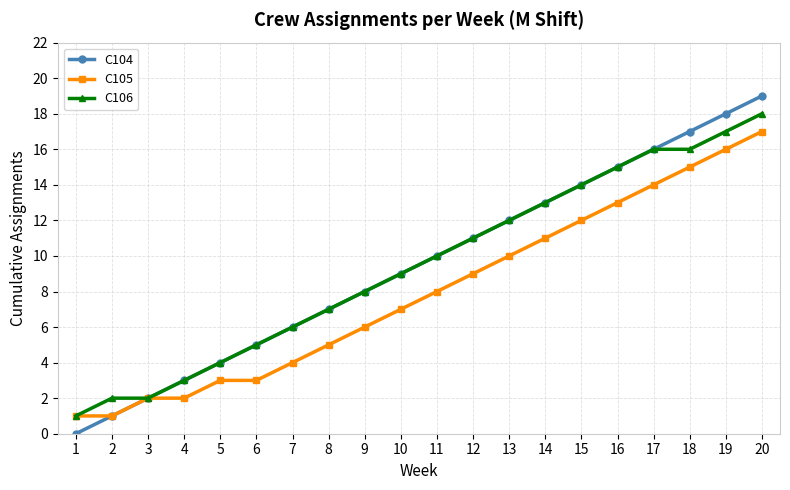

How many lines are shown in the chart?

3